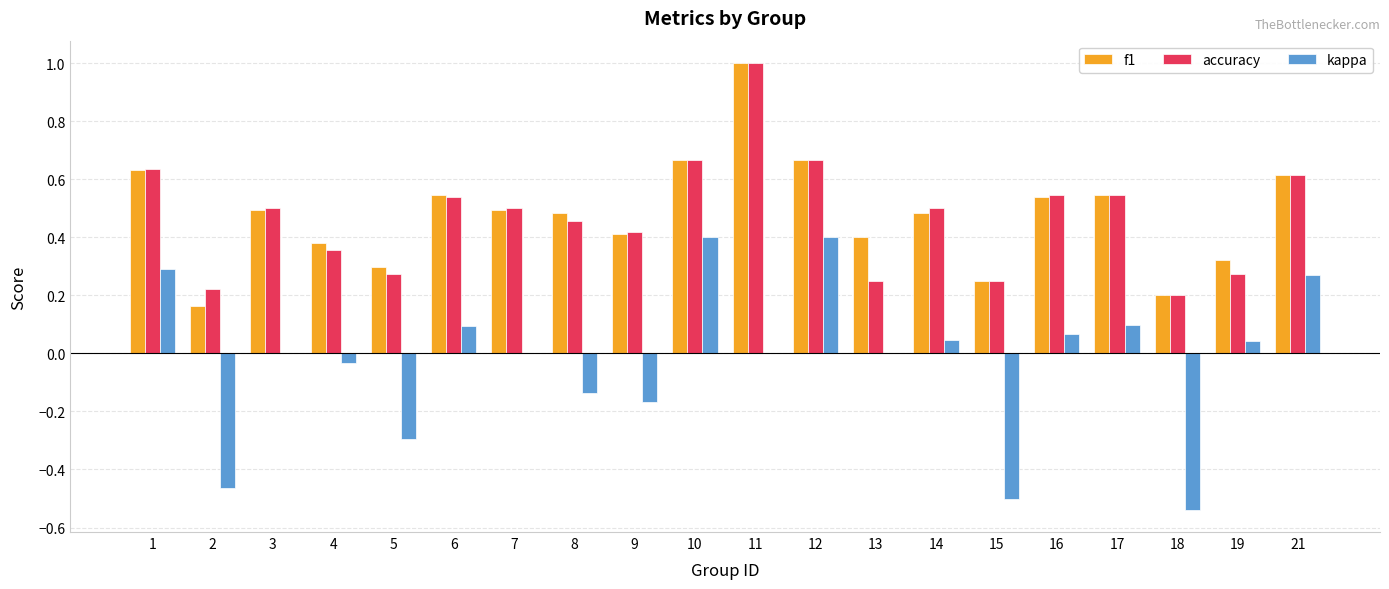

How many categories are shown in the chart?

20